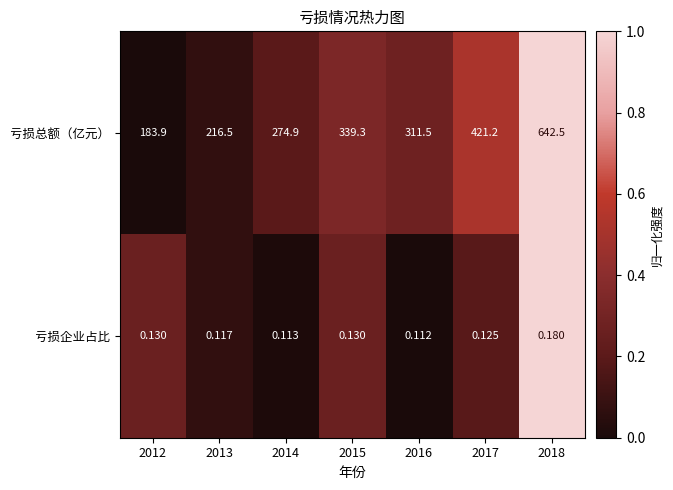

Rank the series by their maximum value, from lowest to highest.

亏损企业占比, 亏损总额（亿元）